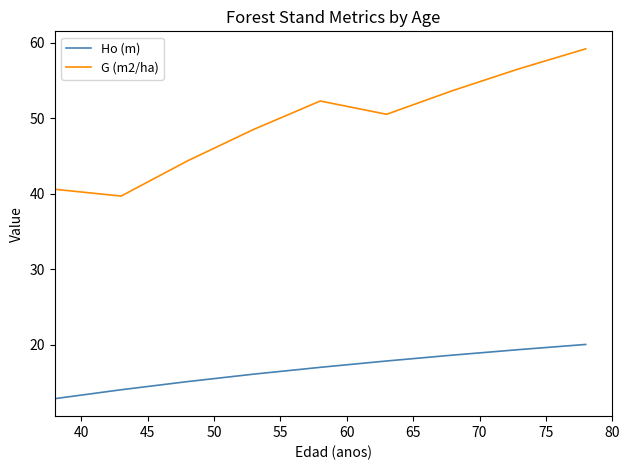

True or false: G (m2/ha) and Ho (m) intersect in this chart.

False